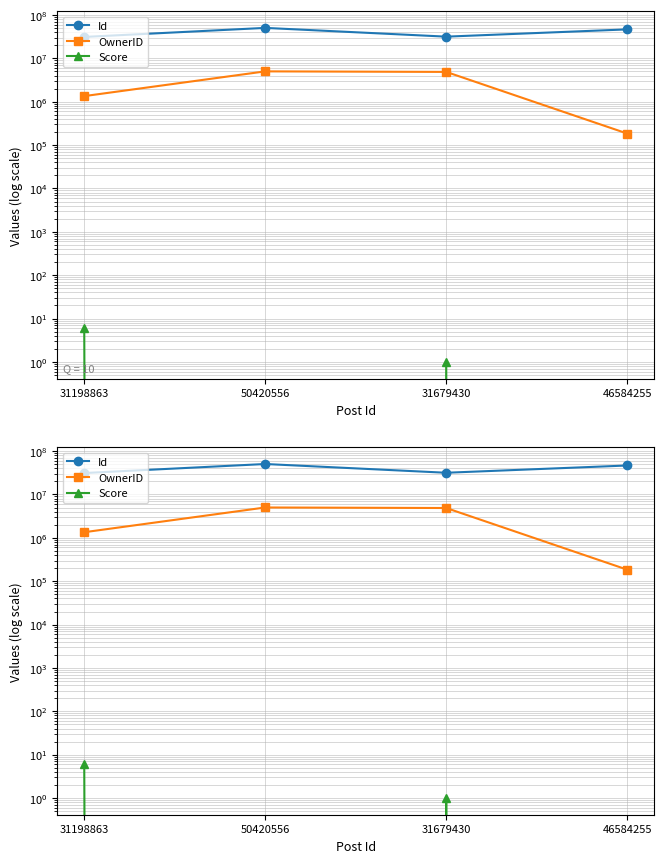

Reading right to left, extract all data points from this chart.

Id: 46584255	31679430	50420556	31198863
OwnerID: 184614	4872343	5013058	1347680
Score: 0	1	0	6